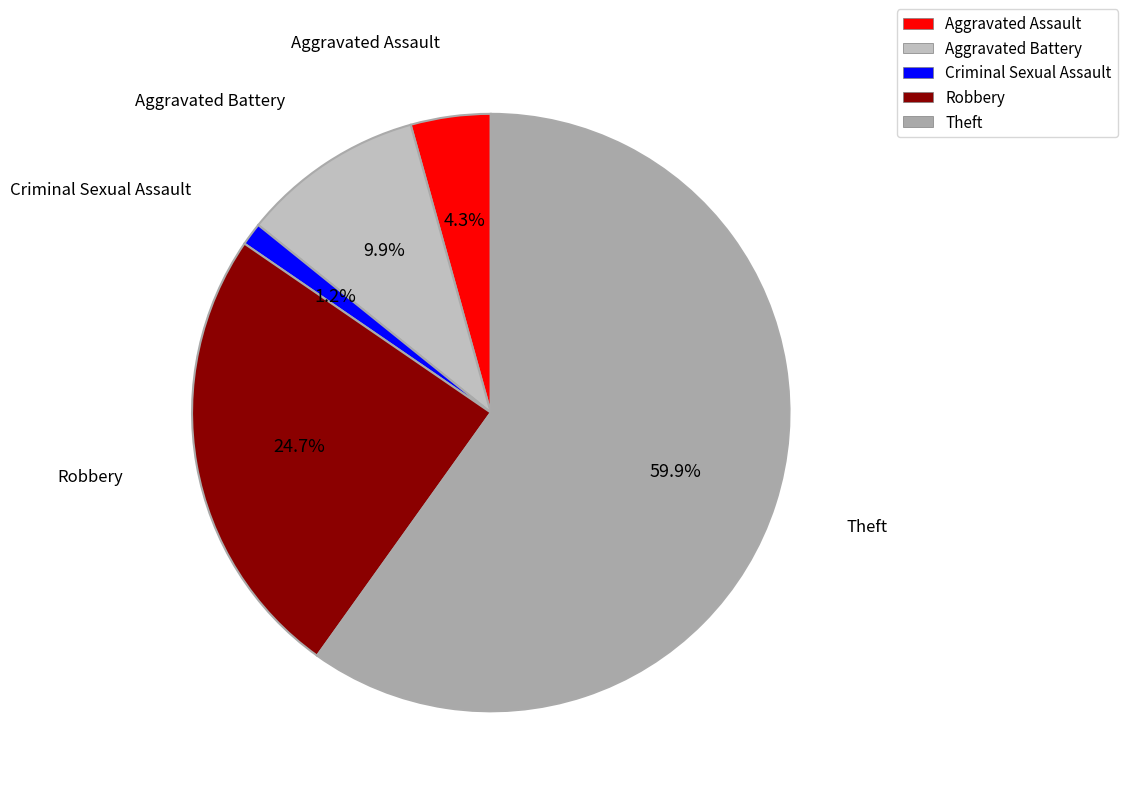

Which has a higher value, Robbery or Aggravated Assault?

Robbery